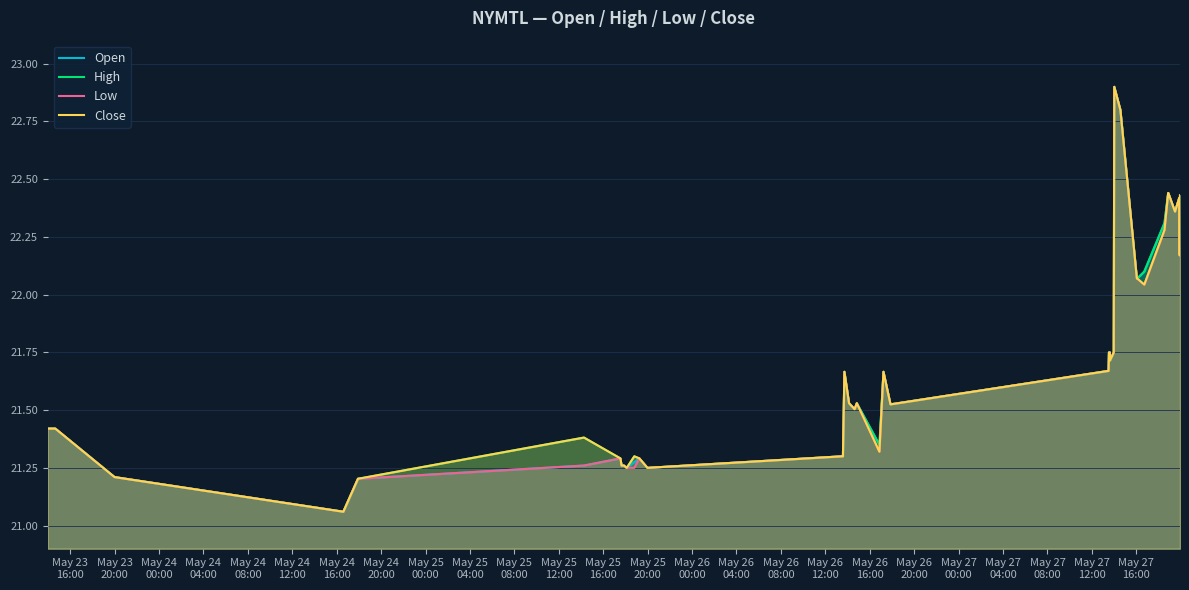

What is the maximum value shown in the chart?

22.9